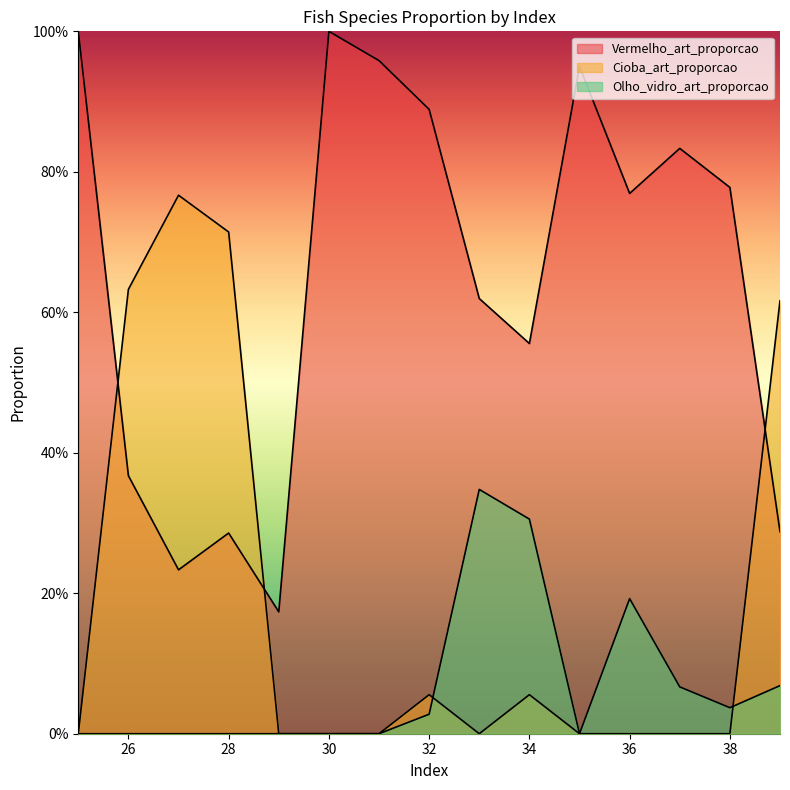

Where is Vermelho_art_proporcao nearest to the value 0?

29